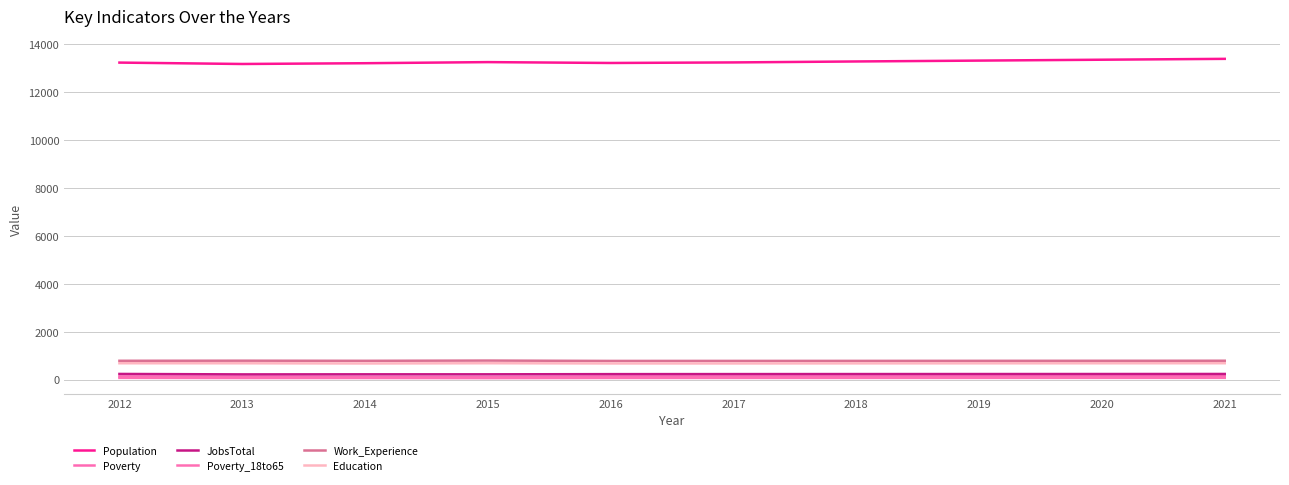

Reading left to right, list all the values displayed in this chart.

Population: 2012=13221	2013=13163	2014=13195	2015=13241	2016=13205	2017=13228	2018=13268	2019=13304	2020=13341	2021=13377
Poverty: 2012=128	2013=118	2014=107	2015=104	2016=127	2017=129	2018=130	2019=132	2020=133	2021=135
JobsTotal: 2012=233	2013=214	2014=217	2015=217	2016=225	2017=227	2018=228	2019=229	2020=230	2021=232
Poverty_18to65: 2012=69	2013=62	2014=63	2015=58	2016=65	2017=66	2018=67	2019=68	2020=69	2021=70
Work_Experience: 2012=782	2013=786	2014=781	2015=791	2016=776	2017=777	2018=778	2019=780	2020=782	2021=784
Education: 2012=679	2013=678	2014=670	2015=680	2016=671	2017=671	2018=674	2019=676	2020=678	2021=680